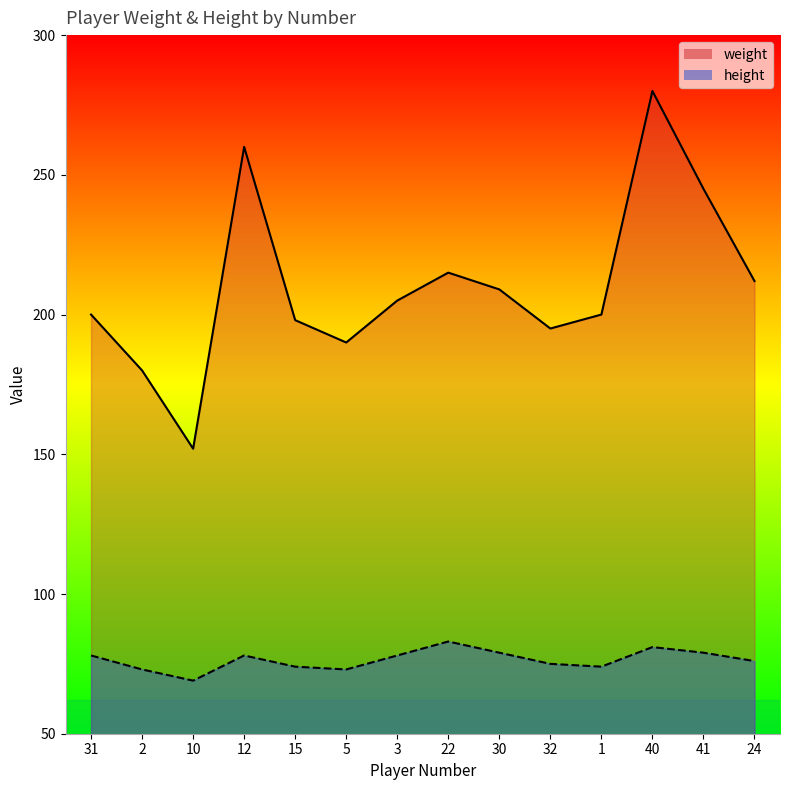

At which category does weight reach its first local valley?

10